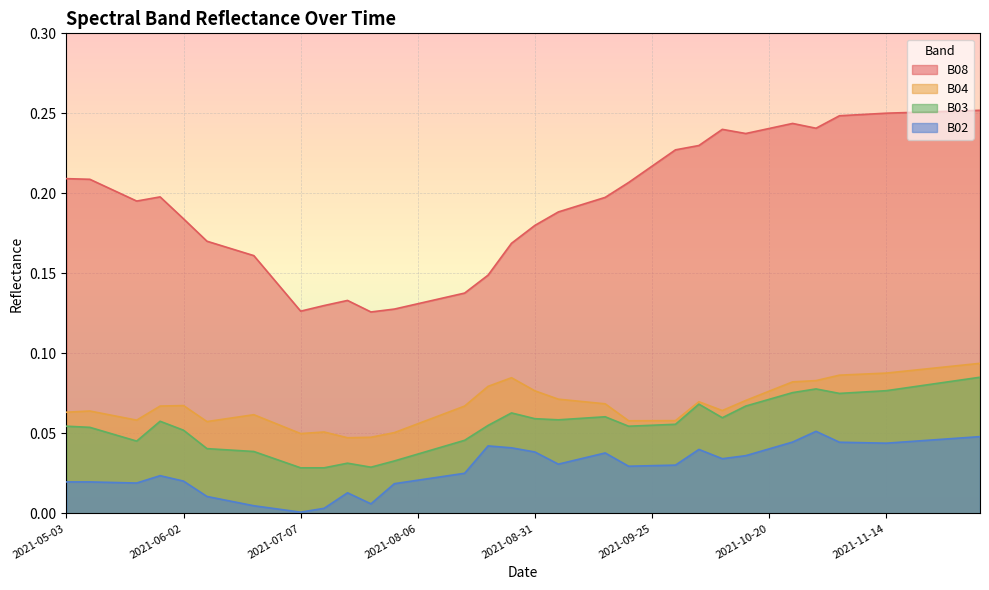

List the labels in order of B04 value, largest first.

2021-12-04, 2021-11-29, 2021-11-24, 2021-11-19, 2021-11-14, 2021-11-09, 2021-11-04, 2021-08-26, 2021-10-30, 2021-10-25, 2021-08-21, 2021-08-31, 2021-10-20, 2021-09-05, 2021-10-15, 2021-09-10, 2021-10-05, 2021-09-15, 2021-06-02, 2021-05-28, 2021-08-16, 2021-10-10, 2021-05-08, 2021-05-03, 2021-06-17, 2021-08-11, 2021-05-18, 2021-06-12, 2021-05-23, 2021-09-30, 2021-09-25, 2021-09-20, 2021-06-07, 2021-08-06, 2021-06-22, 2021-07-17, 2021-08-01, 2021-07-07, 2021-07-27, 2021-07-22